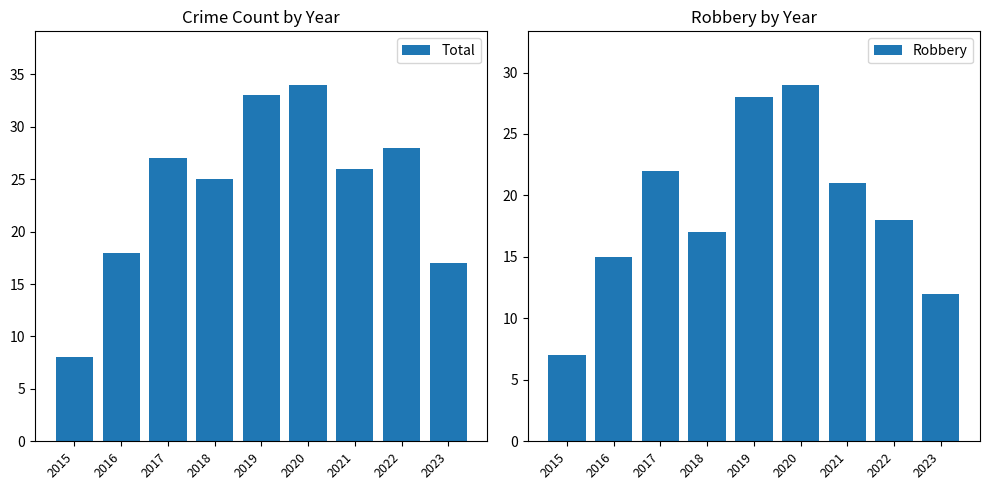

List the series in order of their peak value, highest first.

Total, Robbery